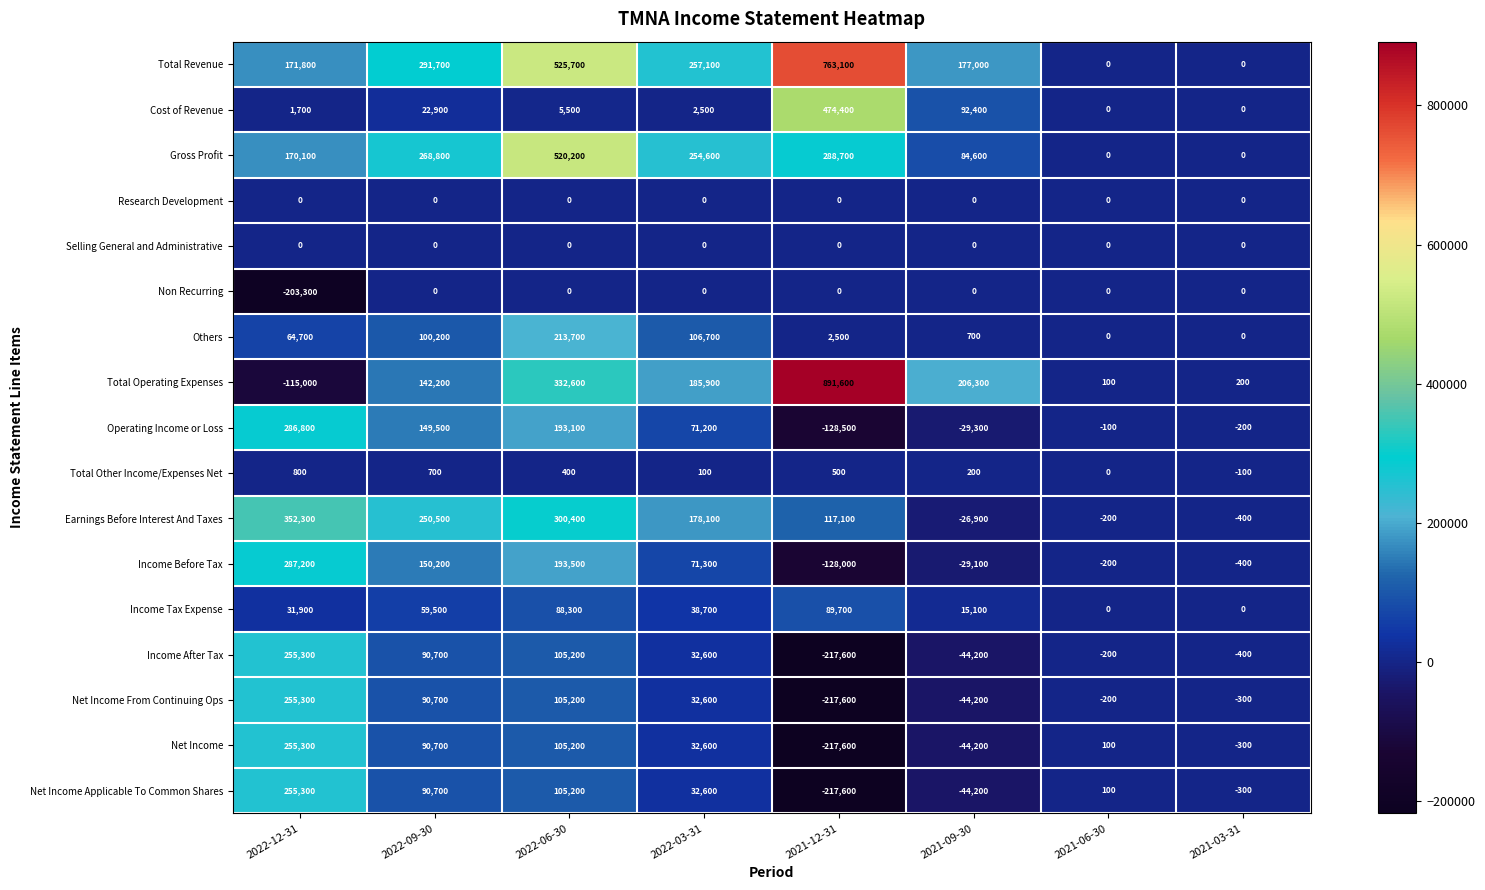

What is the approximate value of Income Tax Expense at 2021-12-31?

89700